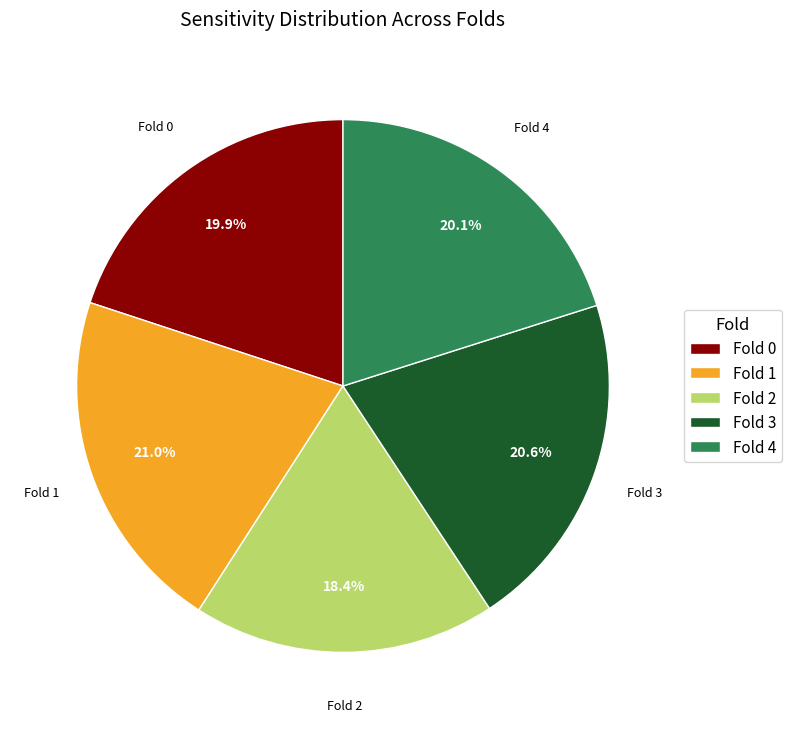

Count the number of slices in the pie.

5